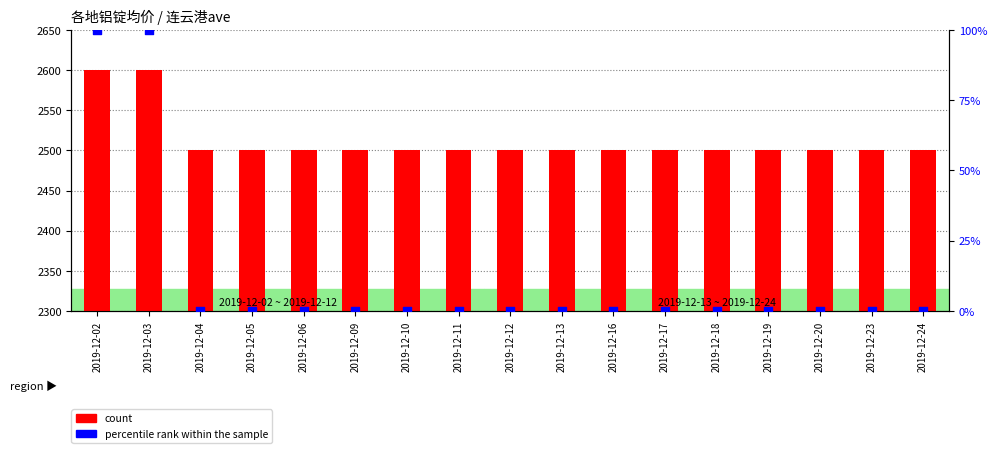

At how many categories does at least one series exceed 1601?

17